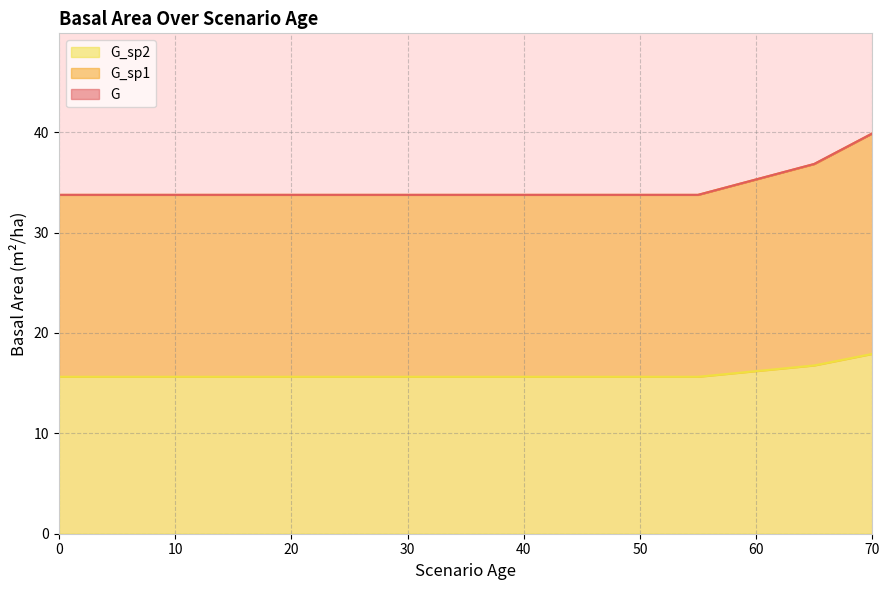

At which category is the sum across all series the highest?

70